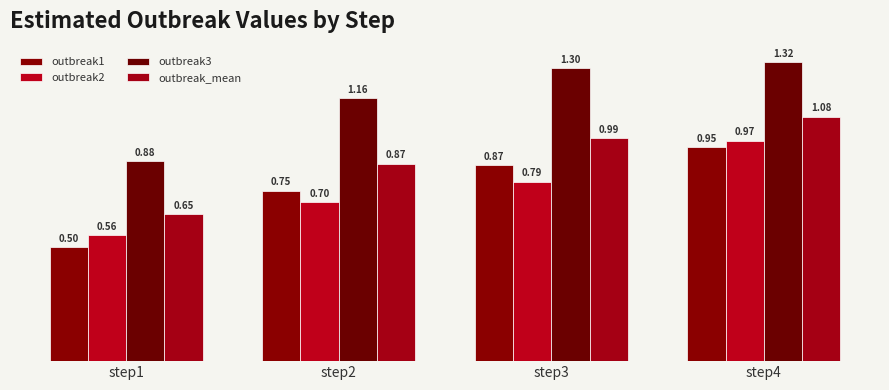

What is the sum of all outbreak3 values?

4.7